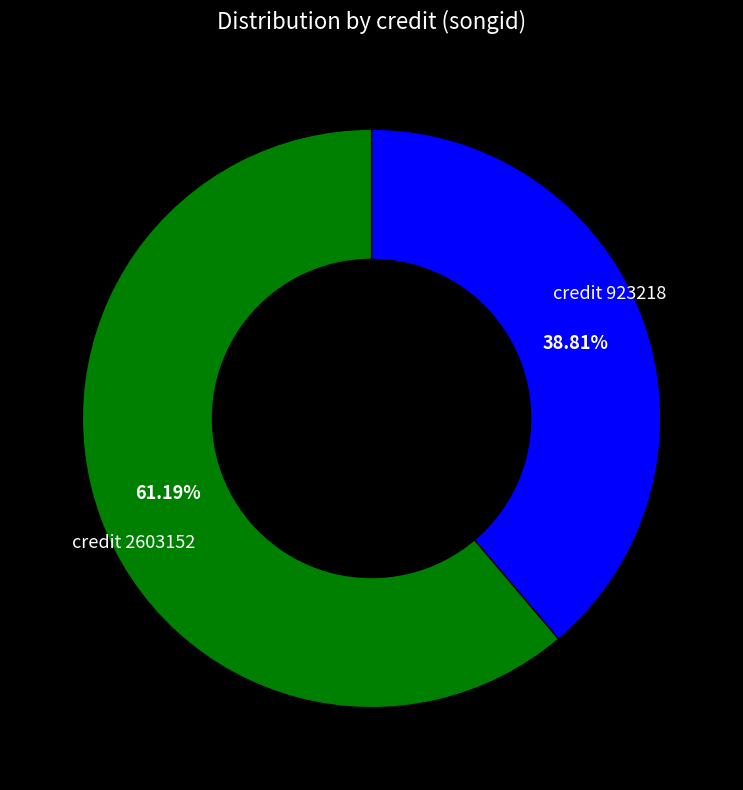

Is there a majority slice in this chart?

Yes